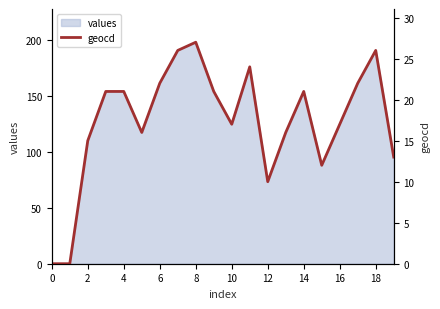

What is the difference between the maximum and minimum values?

27